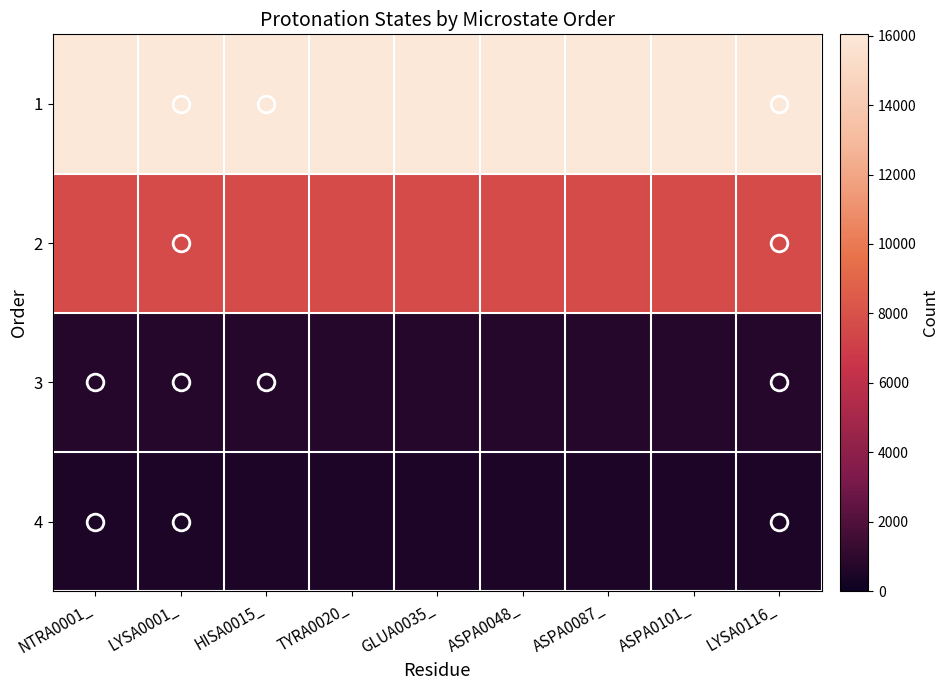

Which has a higher value, HISA0015_ or TYRA0020_?

HISA0015_